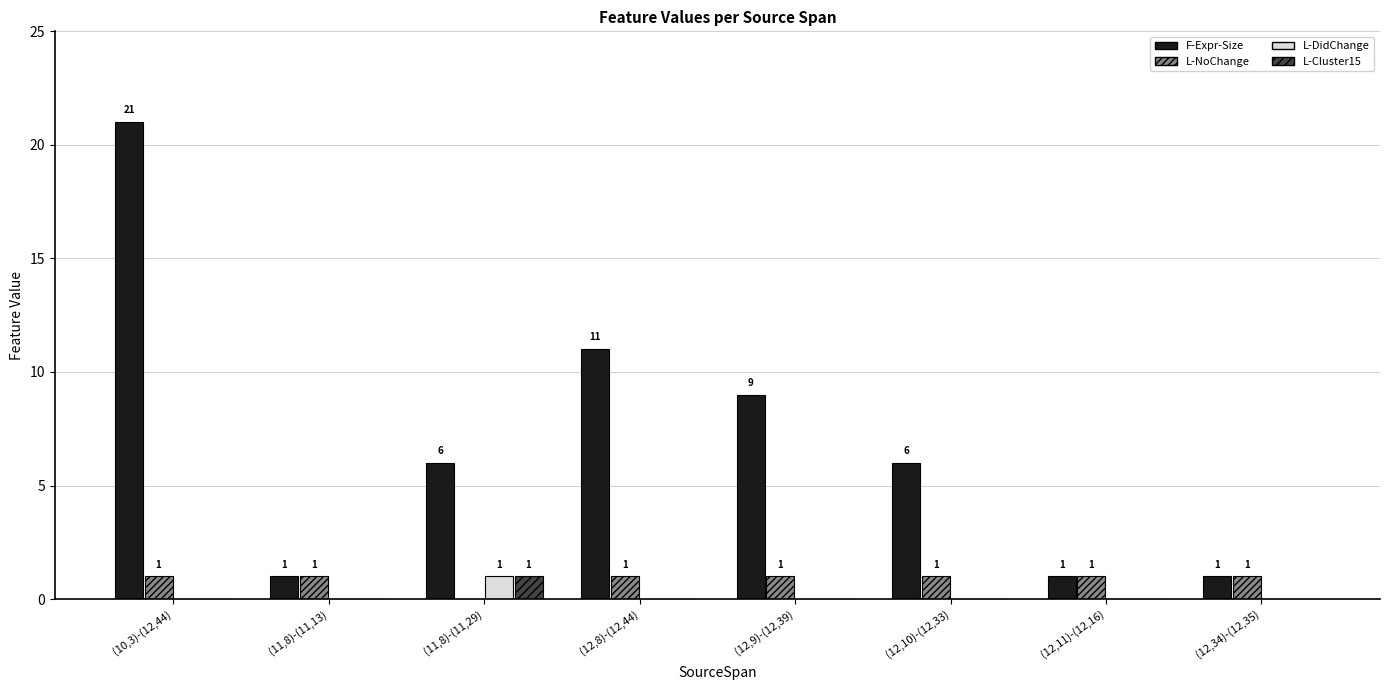

Reading left to right, extract all data points from this chart.

F-Expr-Size: (10,3)-(12,44)=21	(11,8)-(11,13)=1	(11,8)-(11,29)=6	(12,8)-(12,44)=11	(12,9)-(12,39)=9	(12,10)-(12,33)=6	(12,11)-(12,16)=1	(12,34)-(12,35)=1
L-NoChange: (10,3)-(12,44)=1	(11,8)-(11,13)=1	(11,8)-(11,29)=0	(12,8)-(12,44)=1	(12,9)-(12,39)=1	(12,10)-(12,33)=1	(12,11)-(12,16)=1	(12,34)-(12,35)=1
L-DidChange: (10,3)-(12,44)=0	(11,8)-(11,13)=0	(11,8)-(11,29)=1	(12,8)-(12,44)=0	(12,9)-(12,39)=0	(12,10)-(12,33)=0	(12,11)-(12,16)=0	(12,34)-(12,35)=0
L-Cluster15: (10,3)-(12,44)=0	(11,8)-(11,13)=0	(11,8)-(11,29)=1	(12,8)-(12,44)=0	(12,9)-(12,39)=0	(12,10)-(12,33)=0	(12,11)-(12,16)=0	(12,34)-(12,35)=0